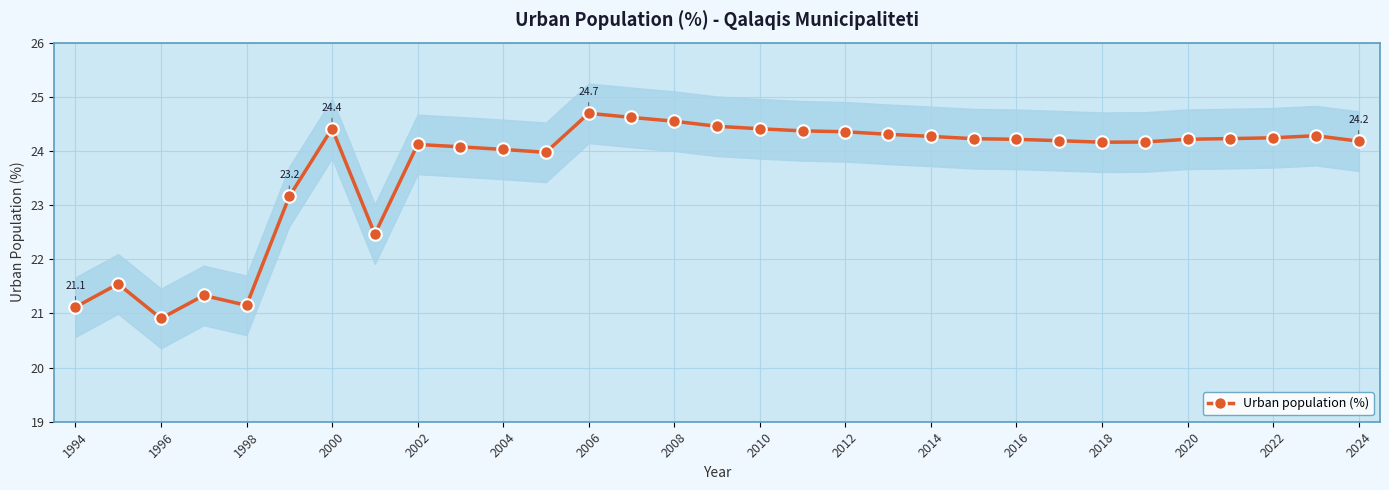

Does the chart display data point markers on the line(s)?

Yes